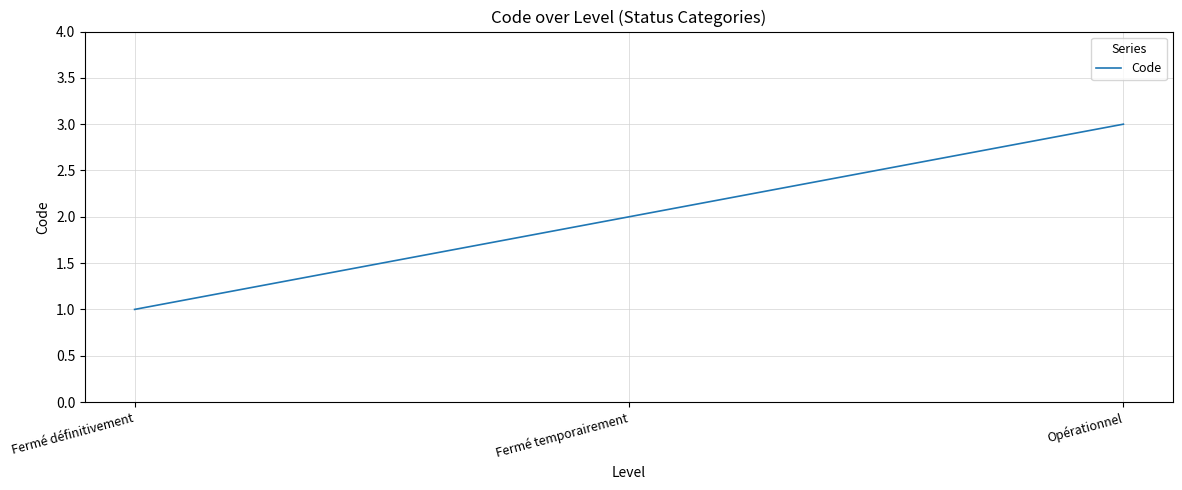

Reading left to right, extract all data points from this chart.

Fermé définitivement=1	Fermé temporairement=2	Opérationnel=3